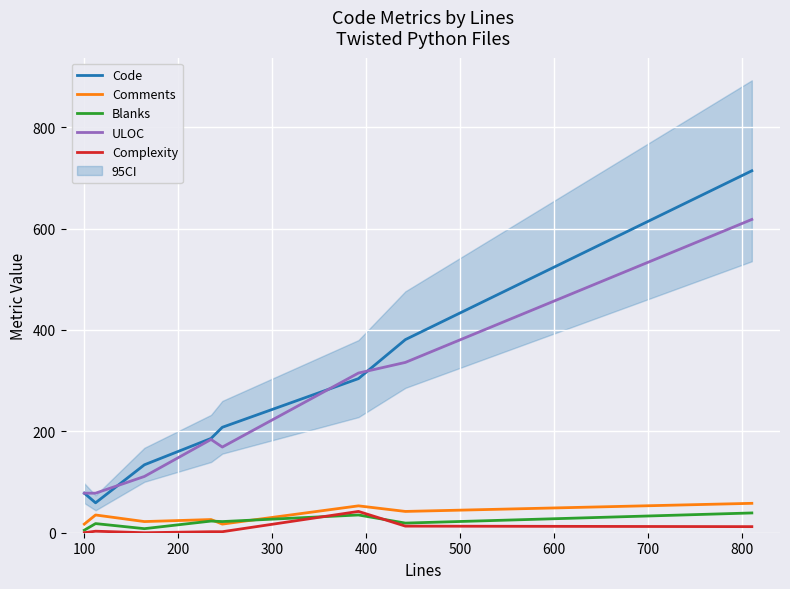

What is the value of the Blanks point at the 5th from the left?

22